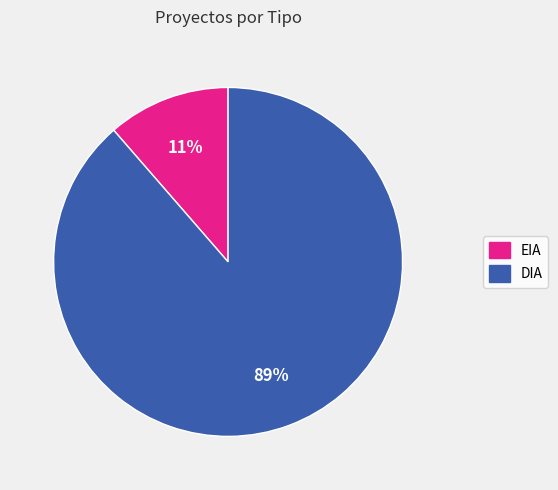

Does DIA account for over 50% of the chart?

Yes